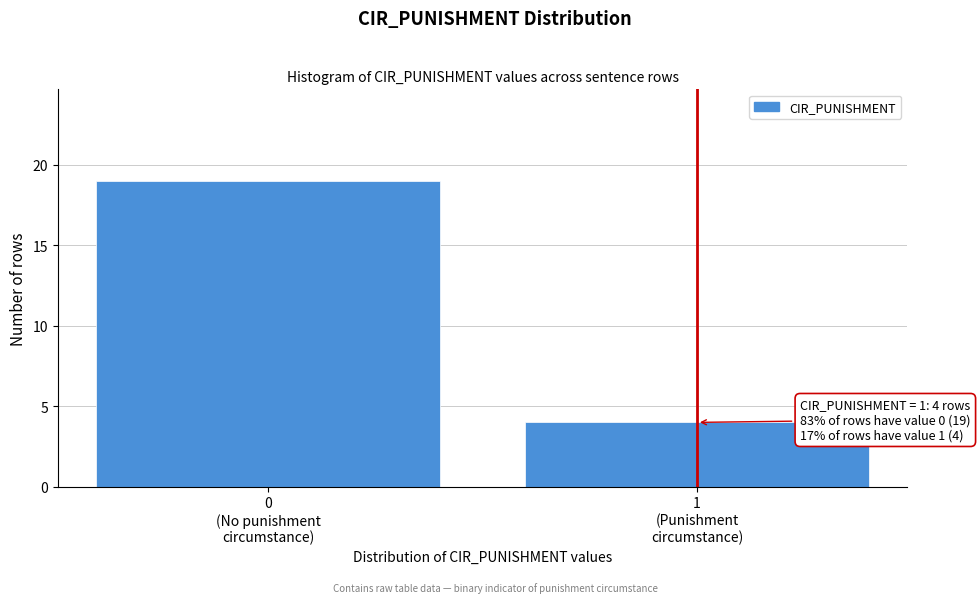

Reading left to right, what are all the values shown in this chart?

19	4